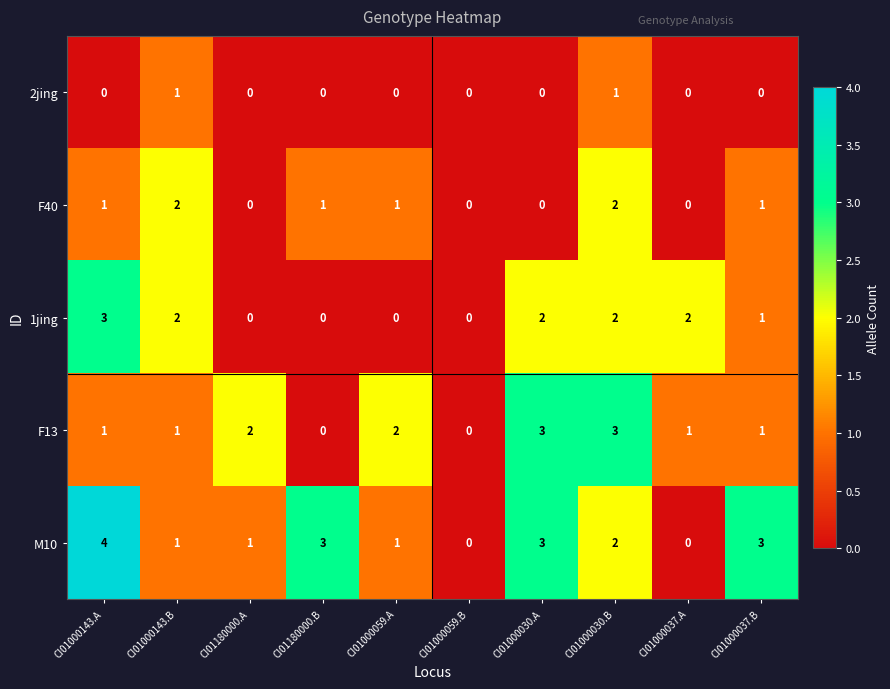

How many categories are shown in the chart?

10